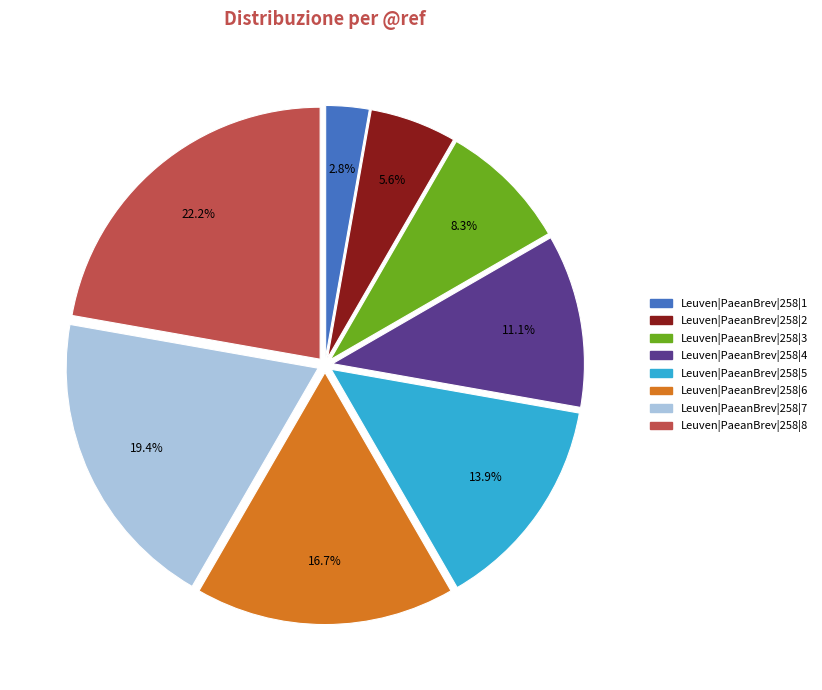

Is the sum of Leuven|PaeanBrev|258|8 and Leuven|PaeanBrev|258|5 greater than half?

No